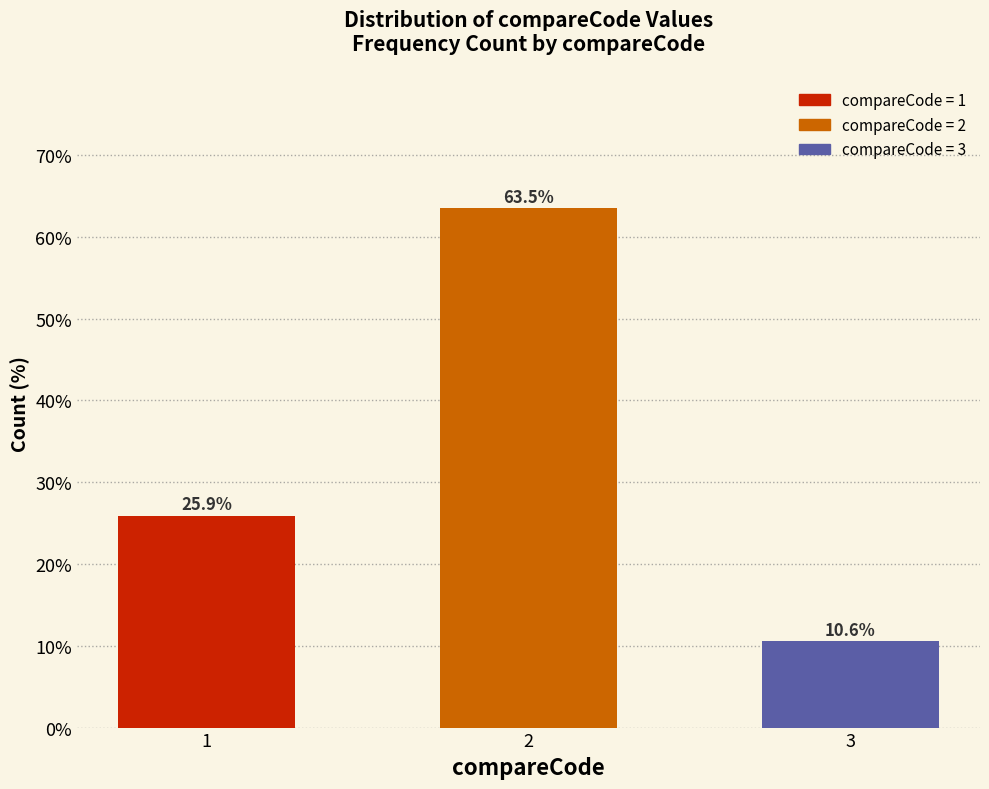

Reading left to right, what are all the values shown in this chart?

1=25.9	2=63.5	3=10.6